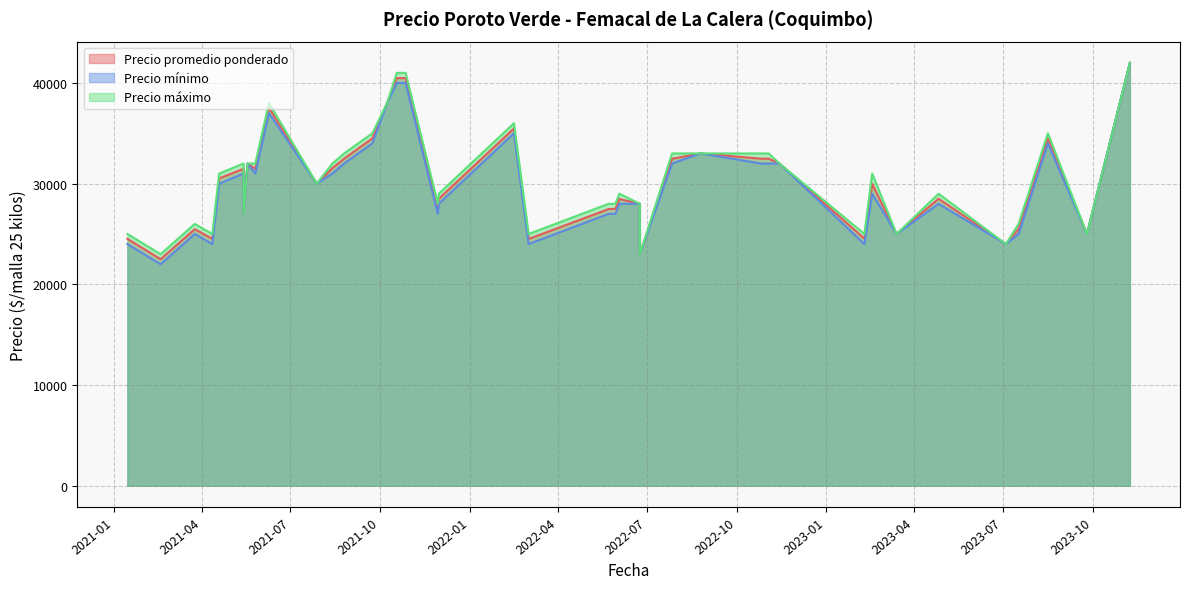

True or false: Precio promedio ponderado and Precio máximo cross at least once.

False